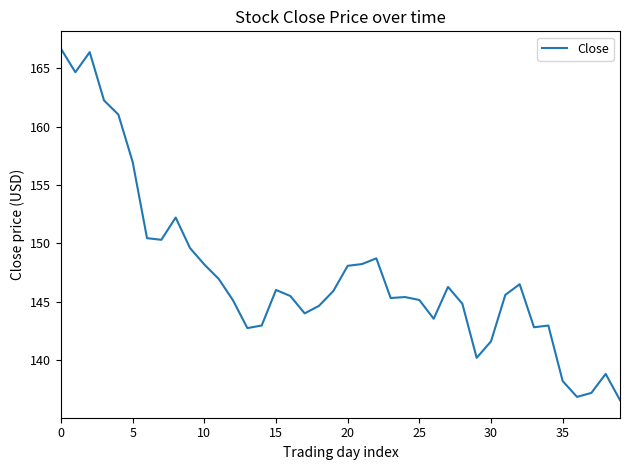

What is the maximum value shown in the chart?

166.7